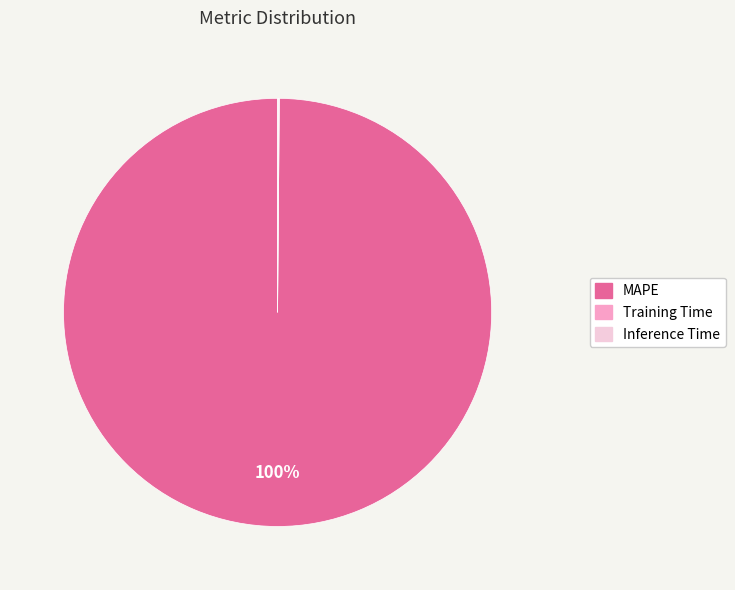

Which slice is the largest?

MAPE